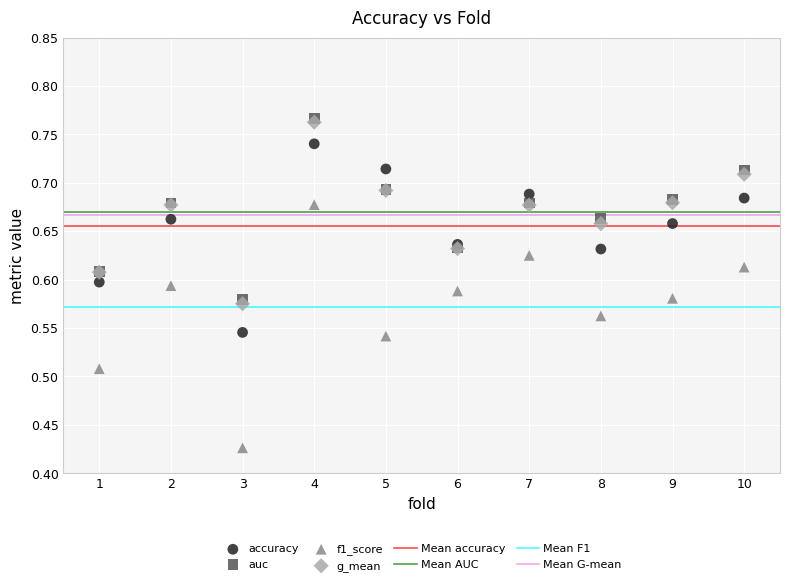

Which series reaches the minimum Y coordinate?

f1_score